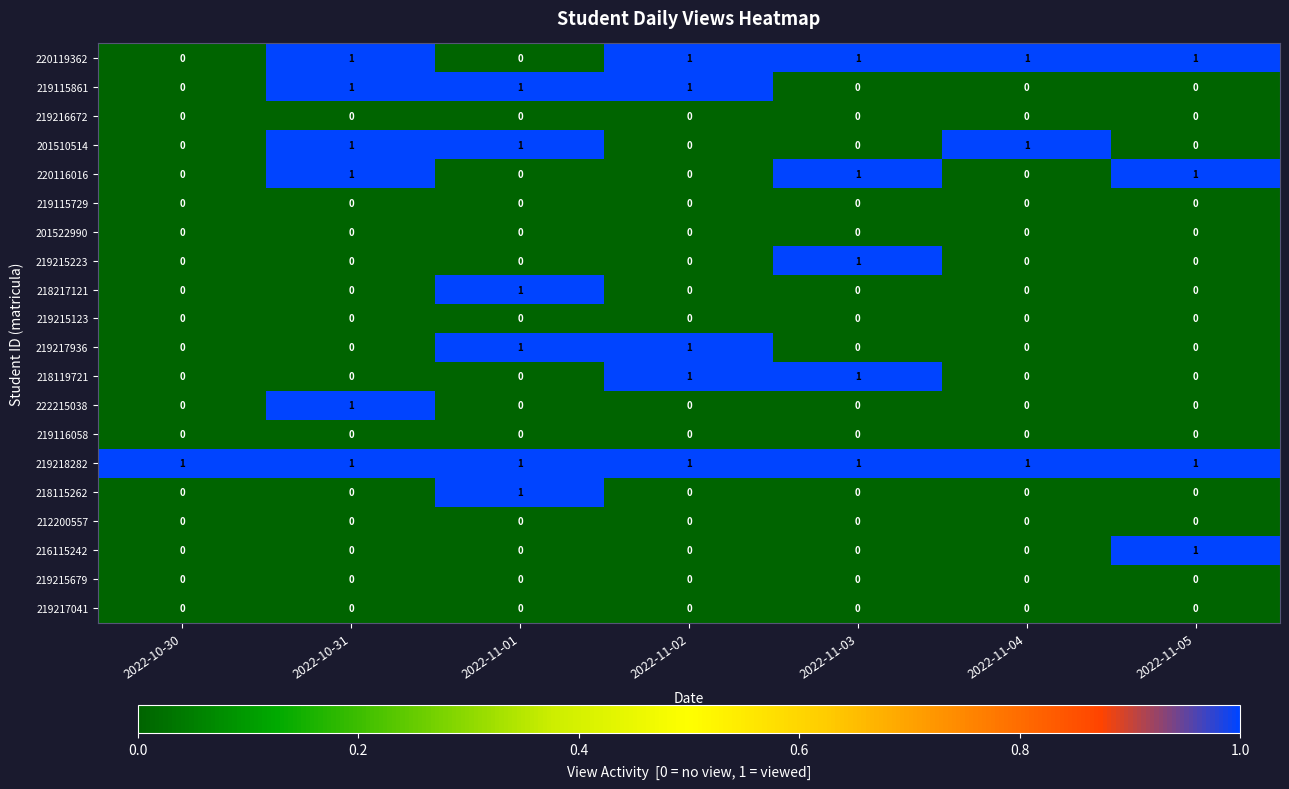

How many data points does each series have?

7